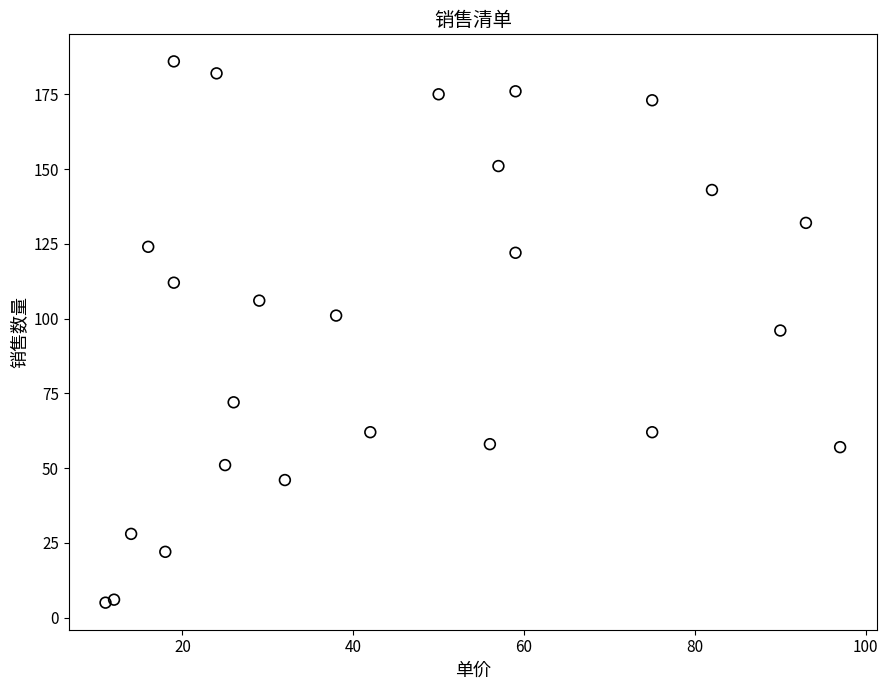

What is the range of Y values (max minus min)?

181